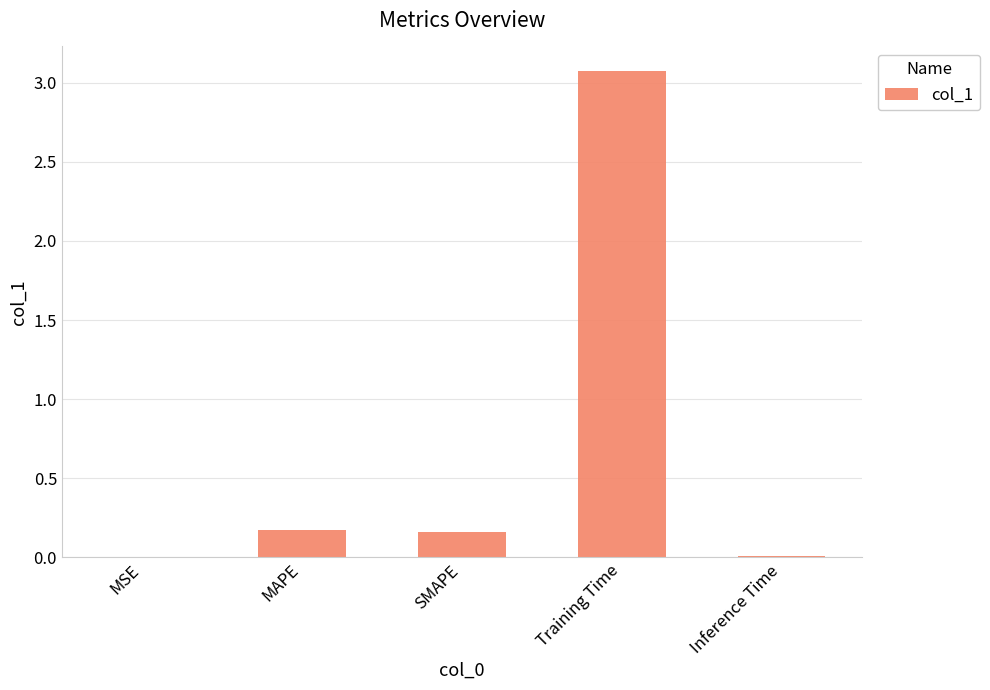

What is the change in value from MAPE to Inference Time?

-0.2